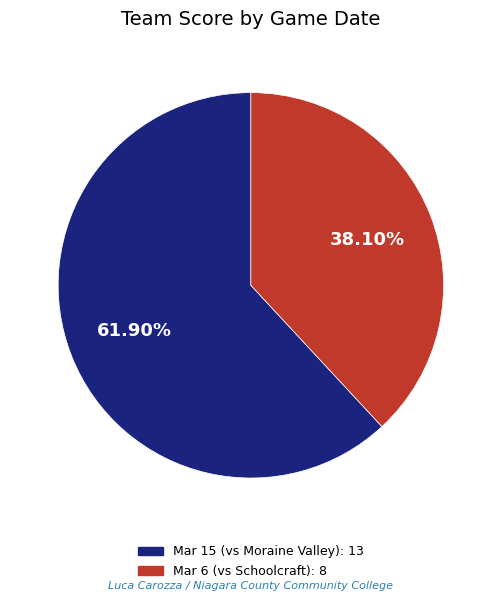

Does Mar 15 represent more than half of the total?

Yes